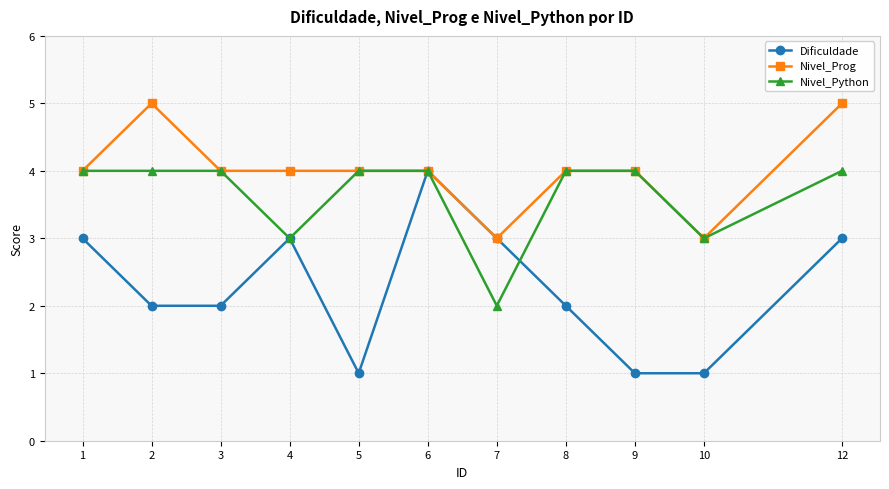

True or false: Dificuldade has more than 0 interior local peaks.

True